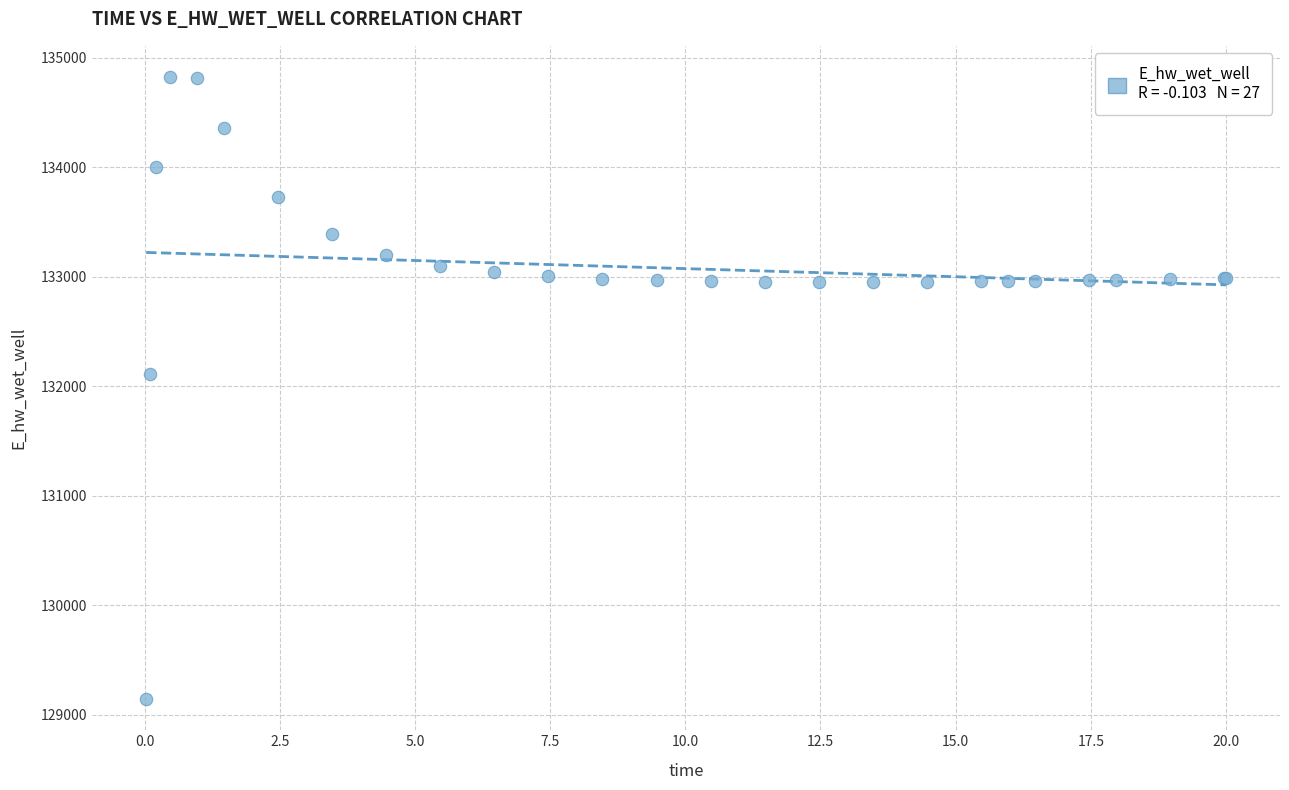

What Y value in the scatter plot is closest to 131984?

132108.2